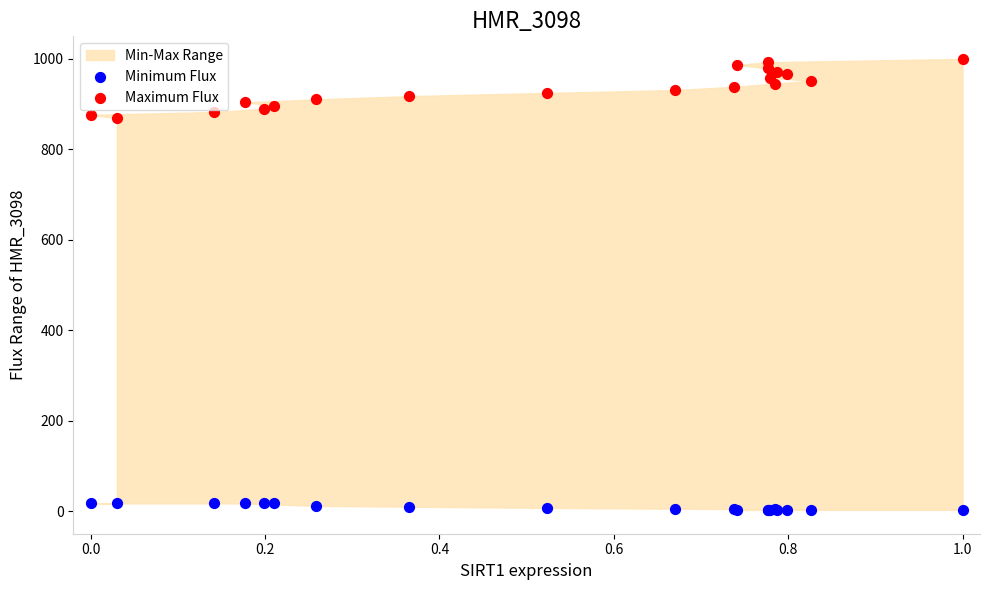

Which series has the widest spread of Y values?

Maximum Flux